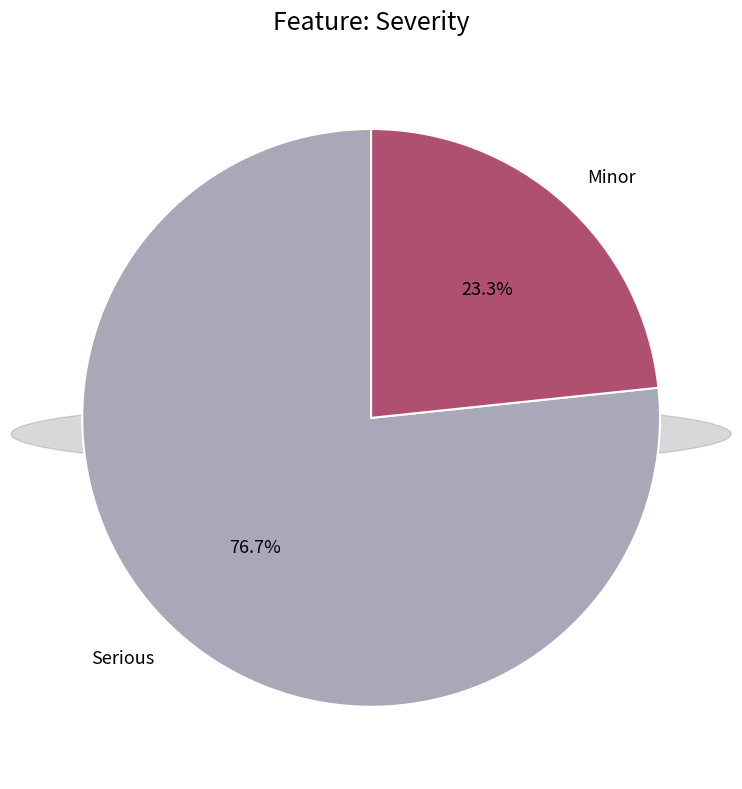

To the nearest percent, what is the average slice percentage?

50%